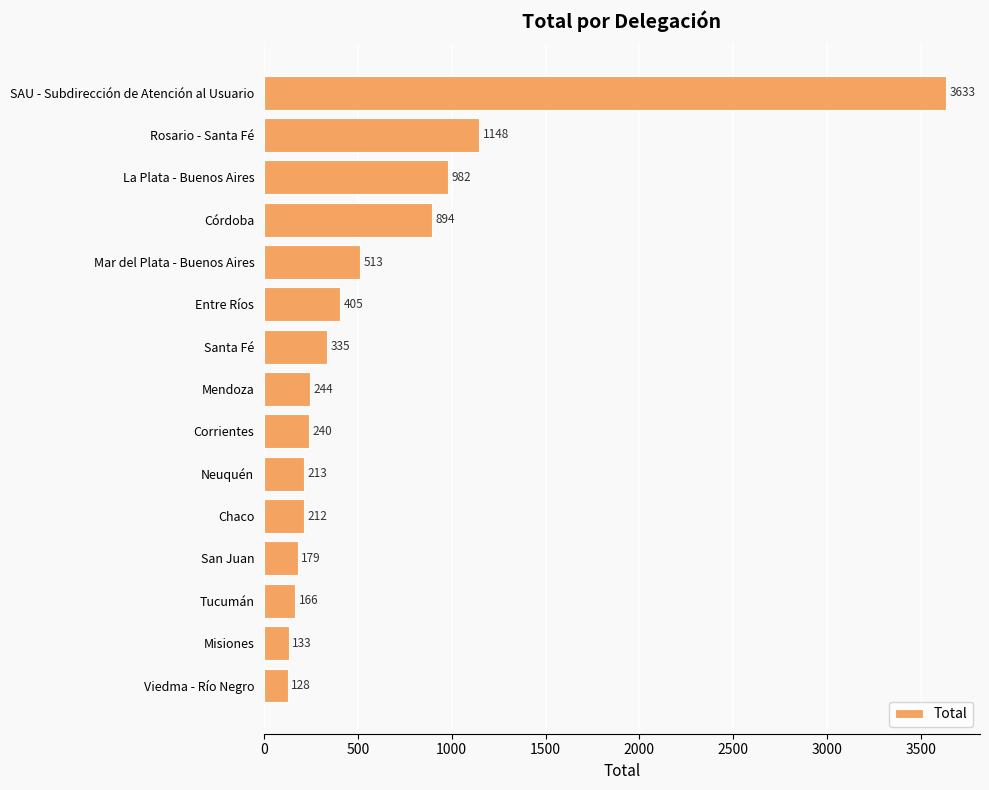

What is the change in value from La Plata - Buenos Aires to Corrientes?

-742